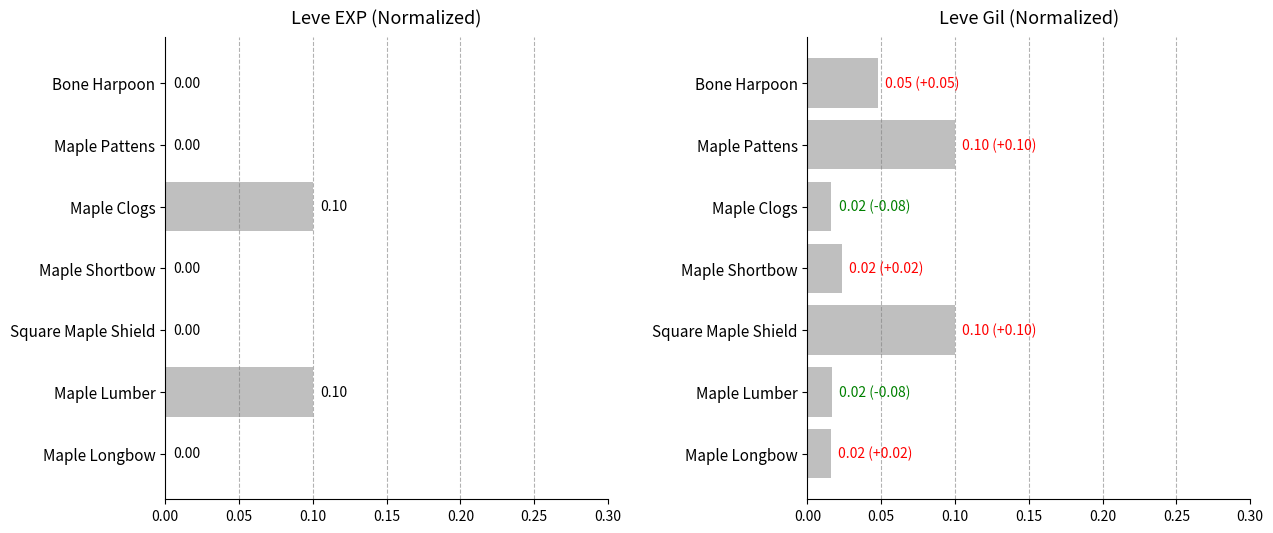

Which series has the largest range (max minus min)?

Leve EXP